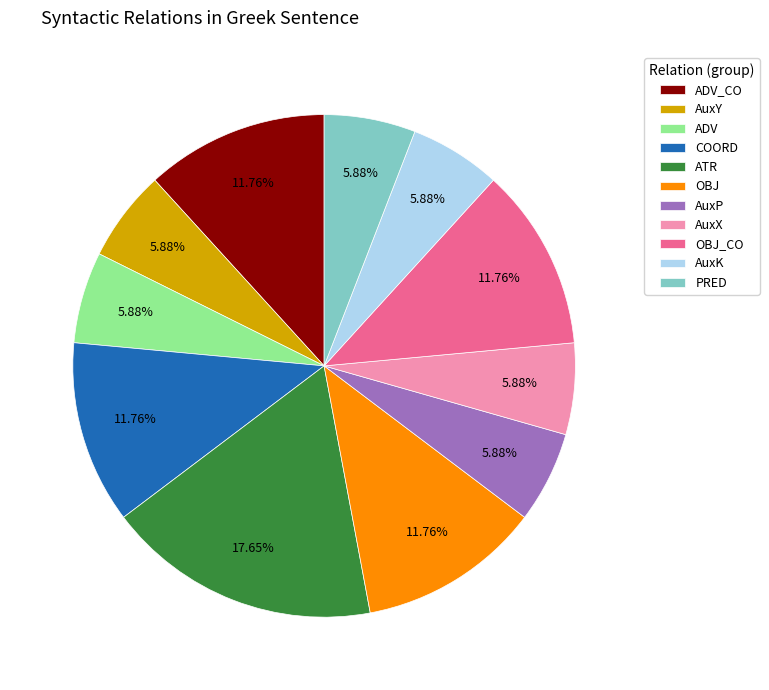

To the nearest percent, what is the average slice percentage?

9%